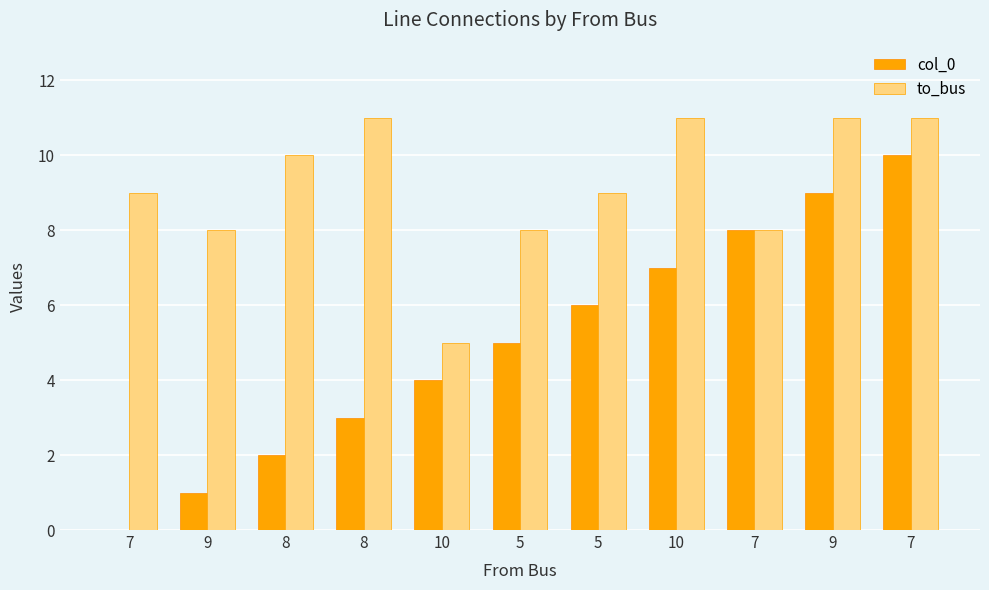

The col_0 series shows 8 at 7. True or false?

True